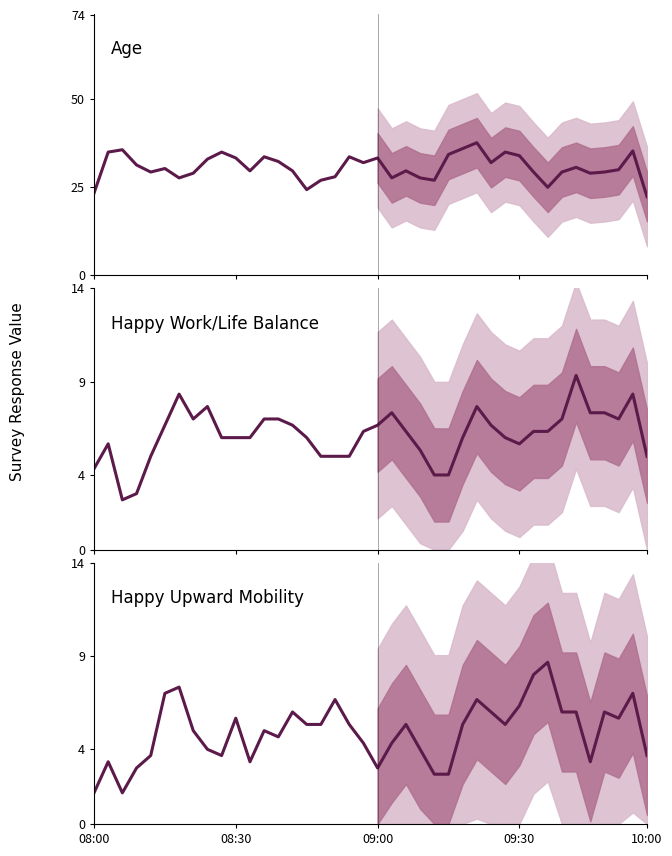

What is the label of the 29th point from the left?

28